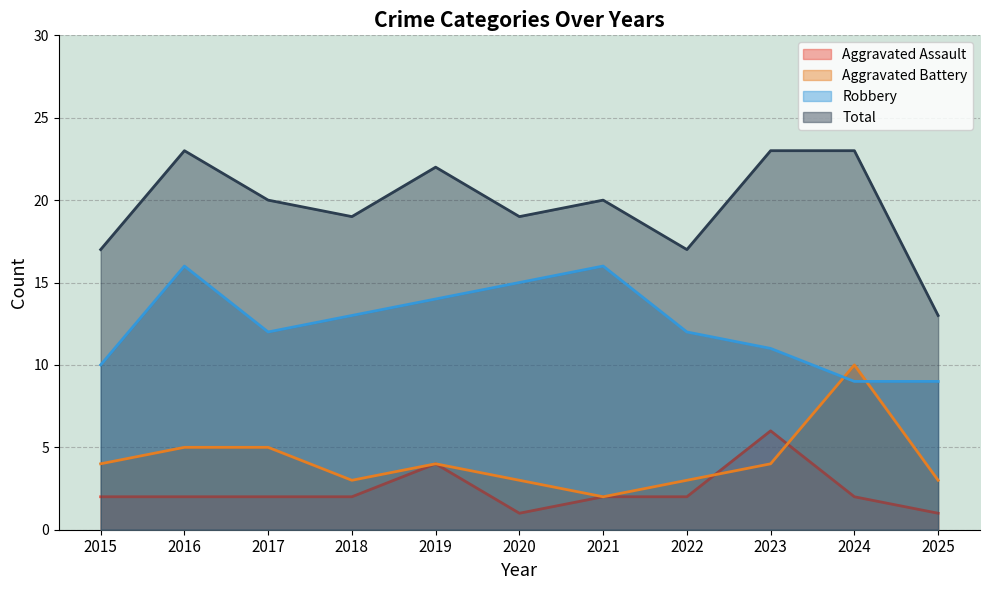

Where is the first local maximum for Aggravated Assault?

2019